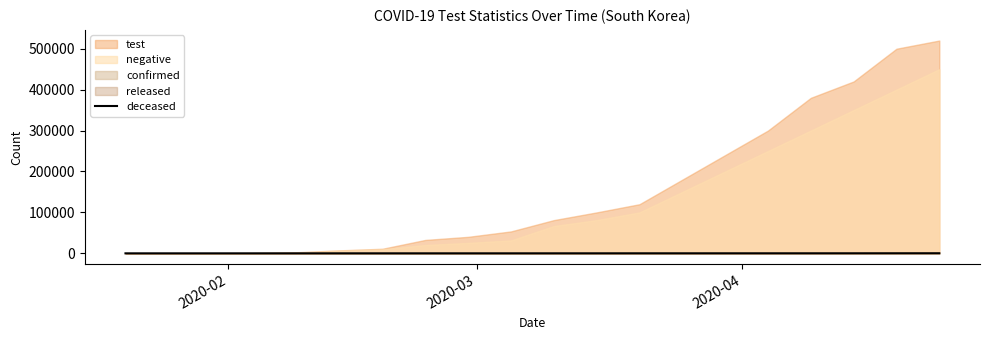

Reading right to left, what are all the values shown in this chart?

191	144	111	94	94	87	75	80	43	38	14	13	8	16	7	3	0	0	0	0